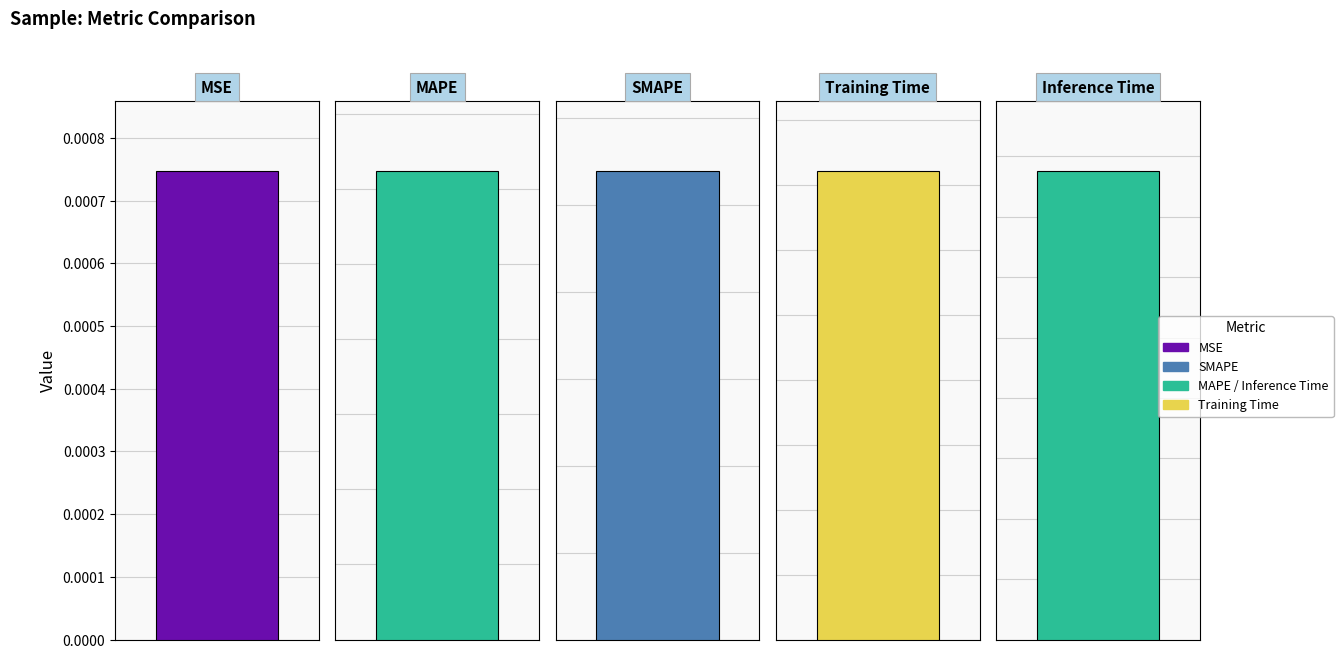

Where is the data nearest to the value 15?

SMAPE